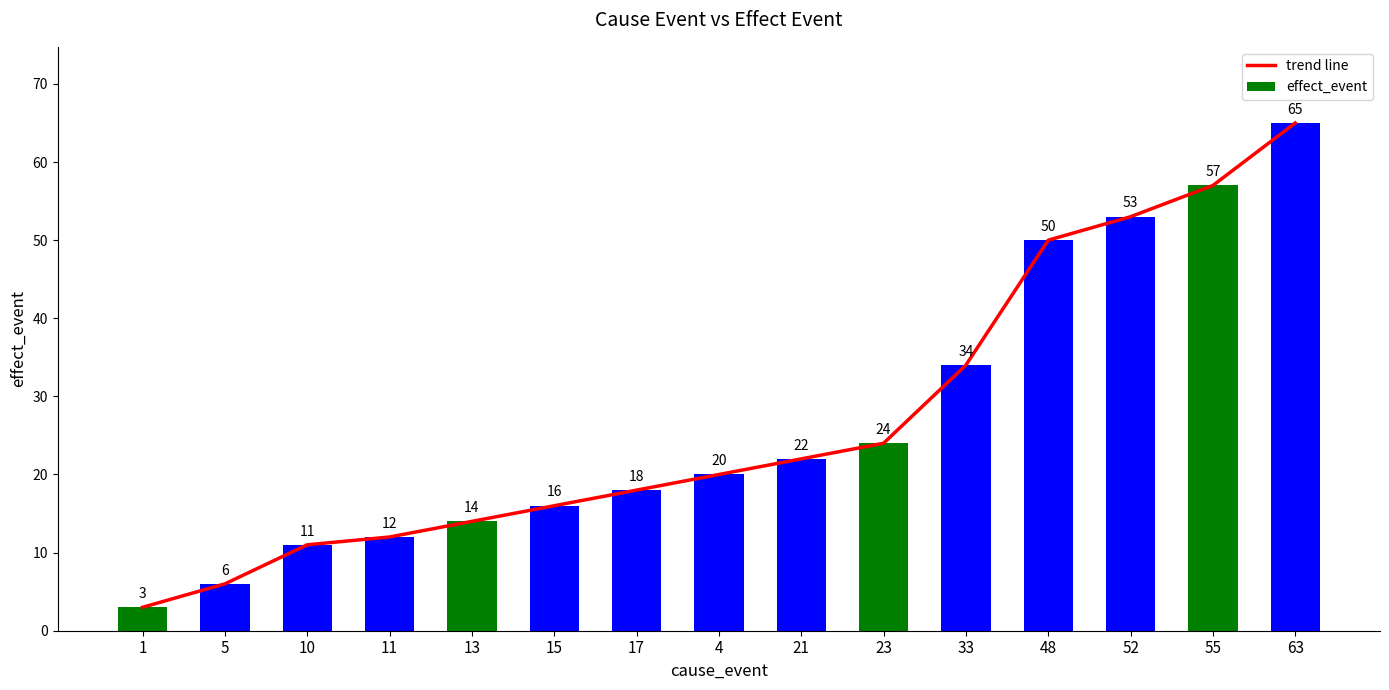

What is the minimum value shown in the chart?

3